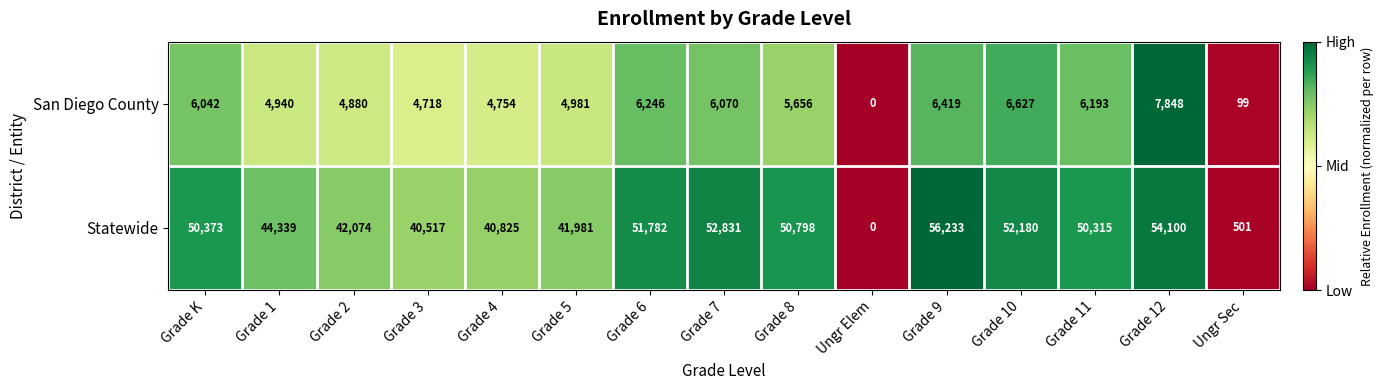

Reading left to right, list all the values displayed in this chart.

San Diego County: Grade K=6042	Grade 1=4940	Grade 2=4880	Grade 3=4718	Grade 4=4754	Grade 5=4981	Grade 6=6246	Grade 7=6070	Grade 8=5656	Ungr Elem=0	Grade 9=6419	Grade 10=6627	Grade 11=6193	Grade 12=7848	Ungr Sec=99
Statewide: Grade K=50373	Grade 1=44339	Grade 2=42074	Grade 3=40517	Grade 4=40825	Grade 5=41981	Grade 6=51782	Grade 7=52831	Grade 8=50798	Ungr Elem=0	Grade 9=56233	Grade 10=52180	Grade 11=50315	Grade 12=54100	Ungr Sec=501